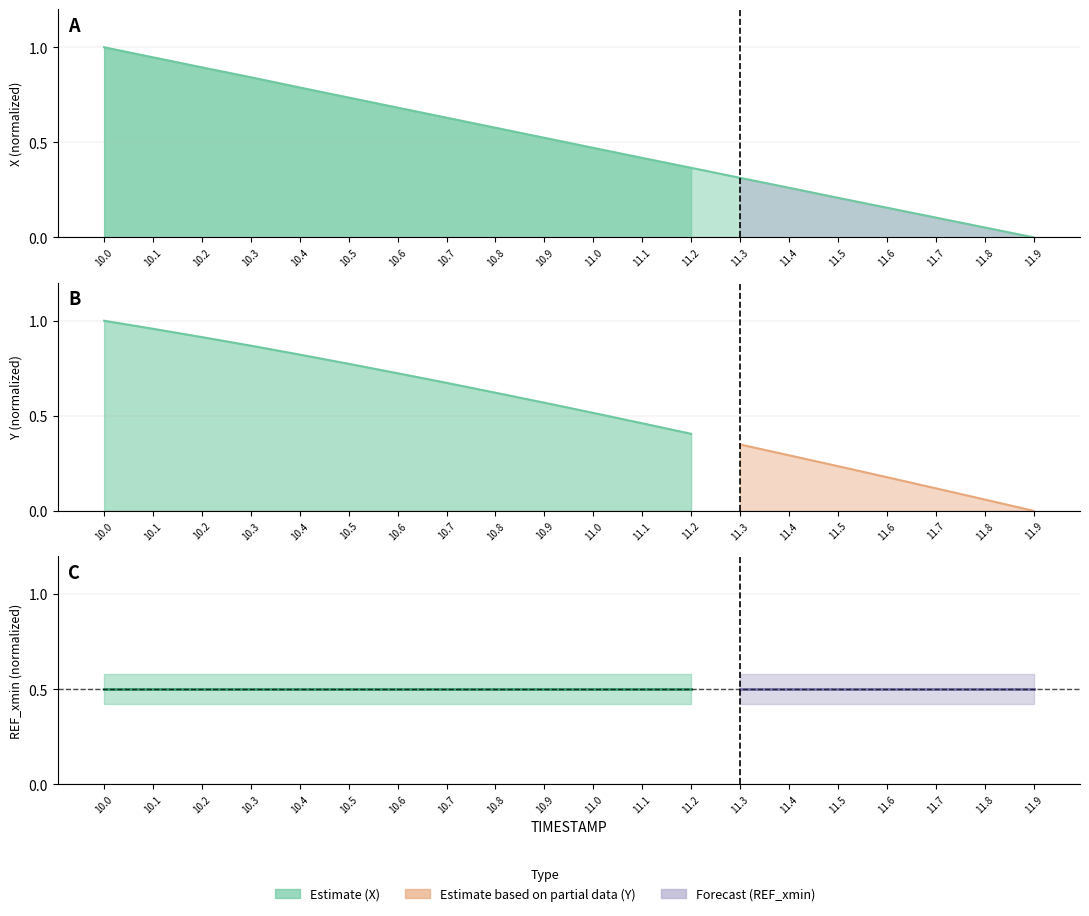

Count the number of categories in the chart.

20